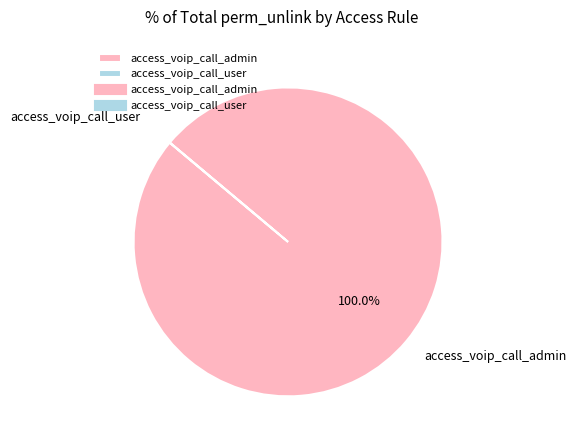

Which slice is the largest?

access_voip_call_admin